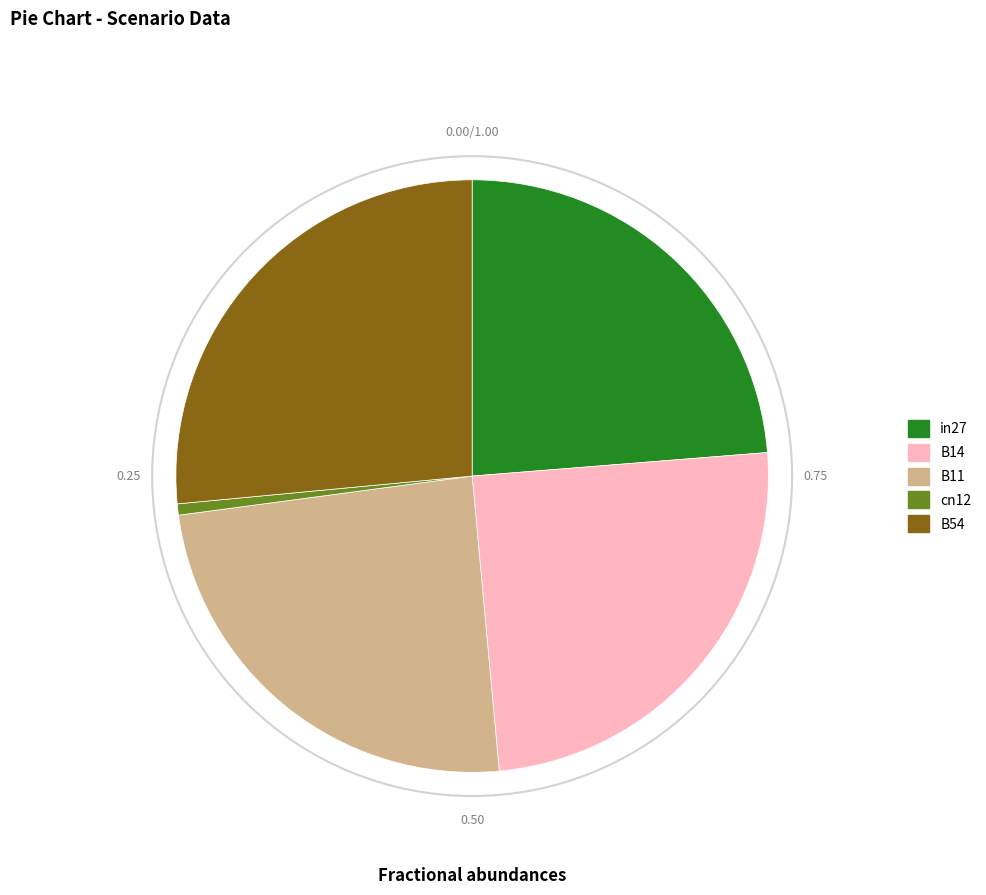

How many slices are in this pie chart?

5